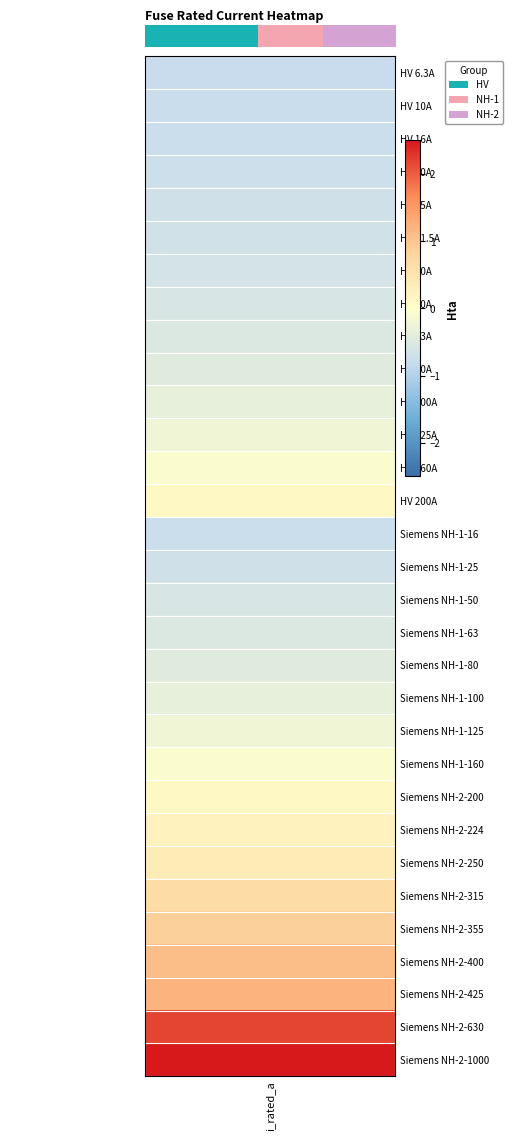

The value at 29 is 1.2. True or false?

False